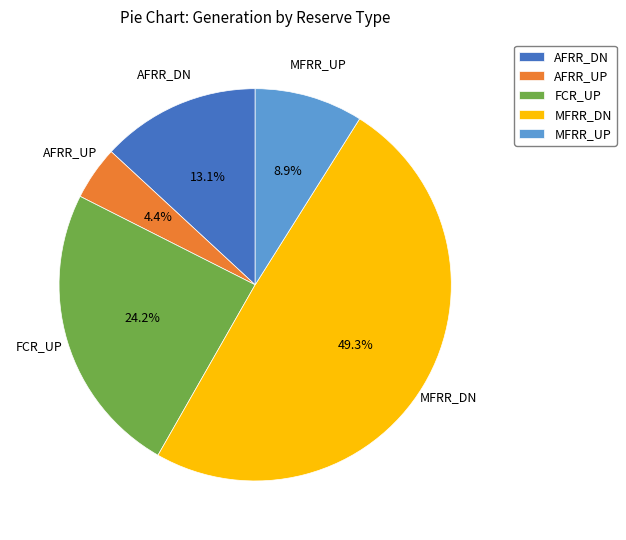

To the nearest percent, what is the combined percentage of MFRR_UP and AFRR_DN?

22%